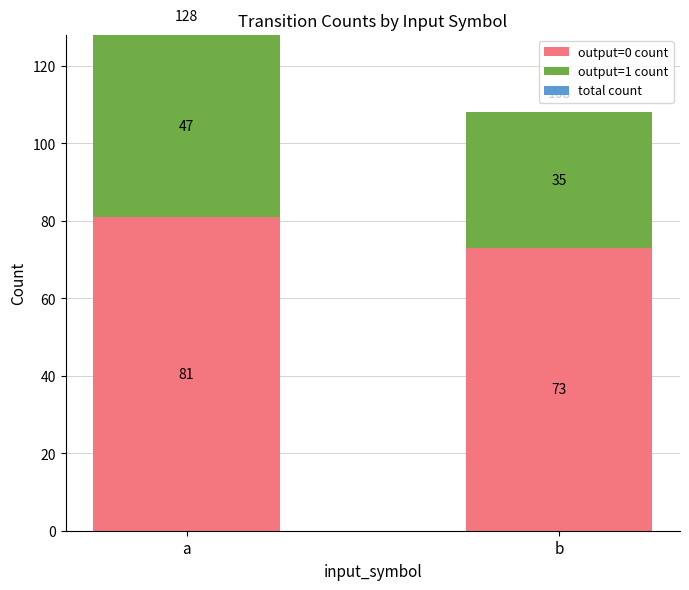

What is the sum of all output=0 count values?

154